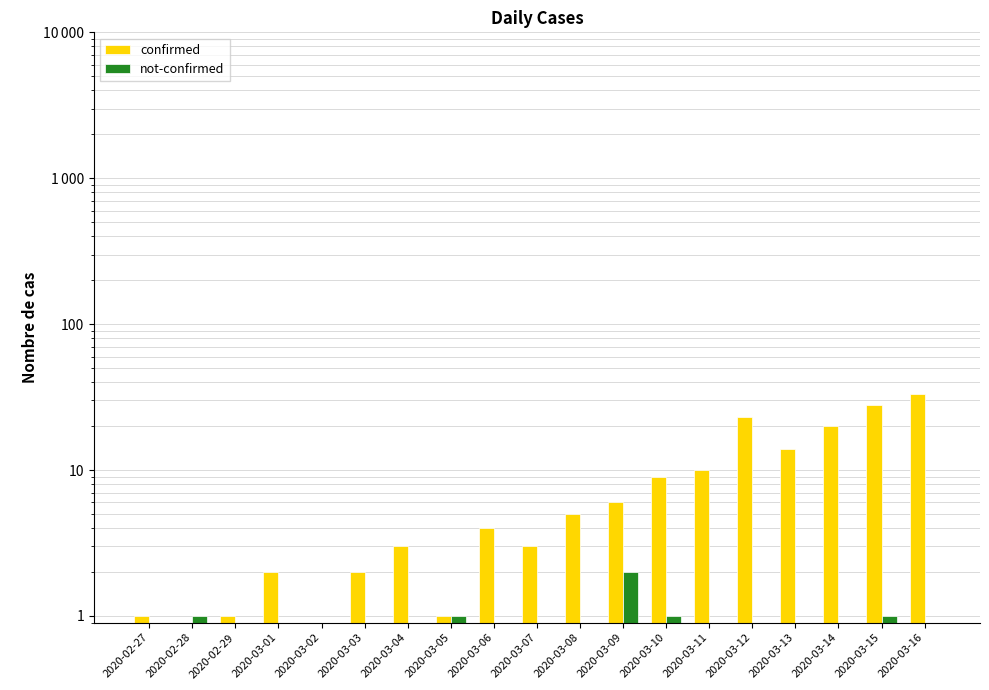

Between 2020-03-02 and 2020-03-13, which series saw the biggest shift?

confirmed